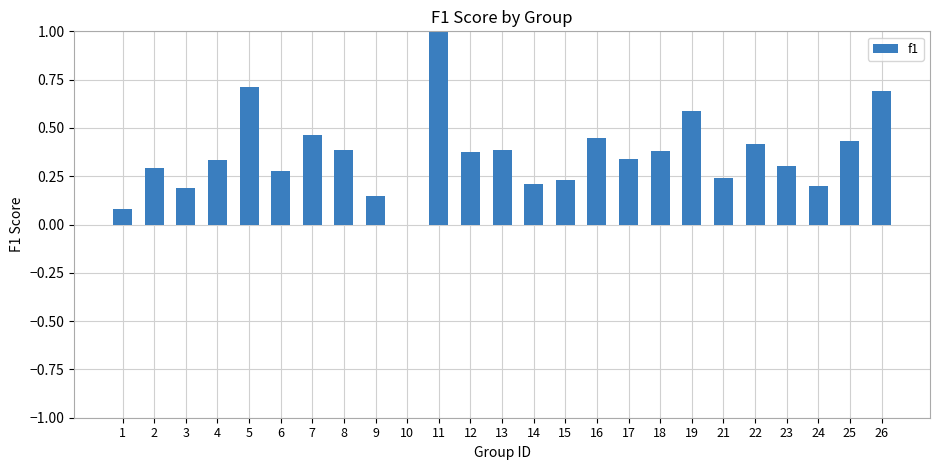

What is the sum of all values?

9.1